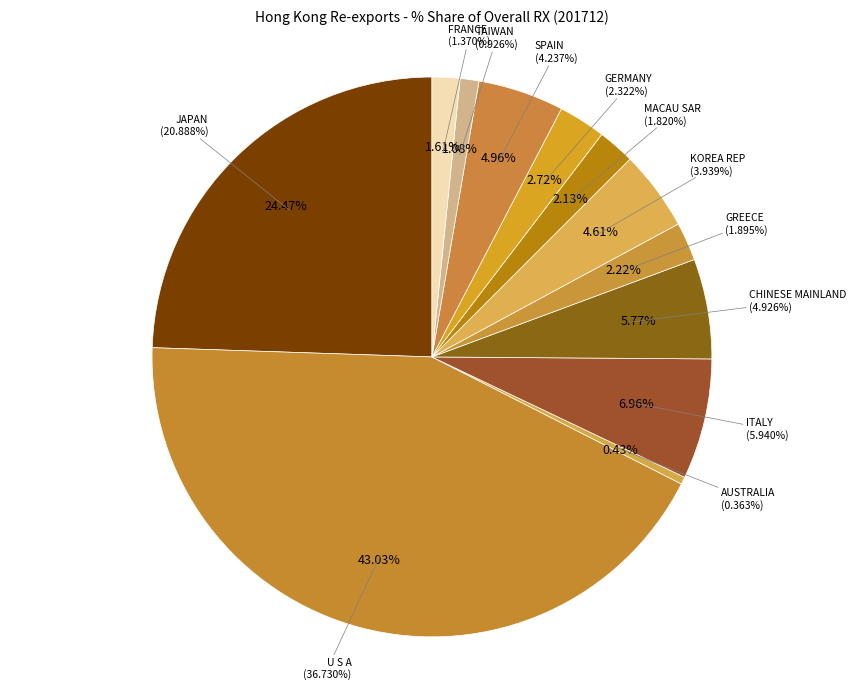

What is the smallest slice in the pie chart?

AUSTRALIA